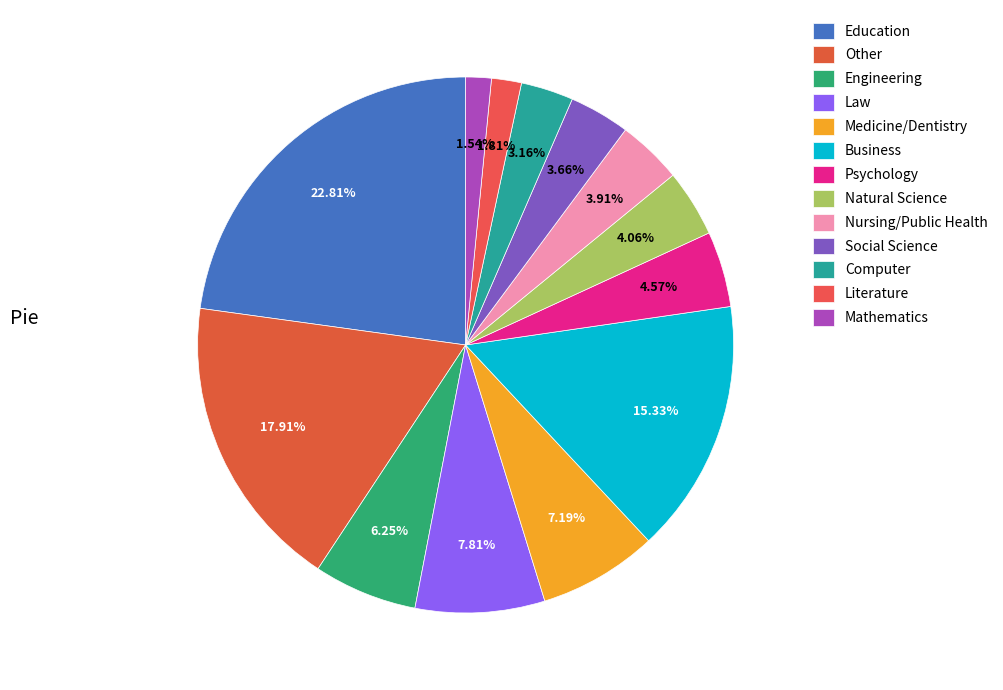

To the nearest percent, what is the difference between the Business and Other slice percentages?

3%